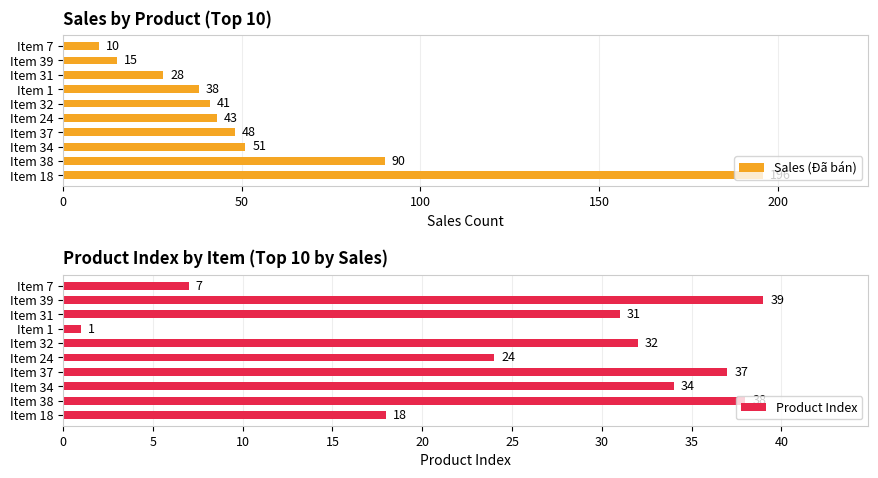

Is it true that Product Index equals 10 at Item 24?

False